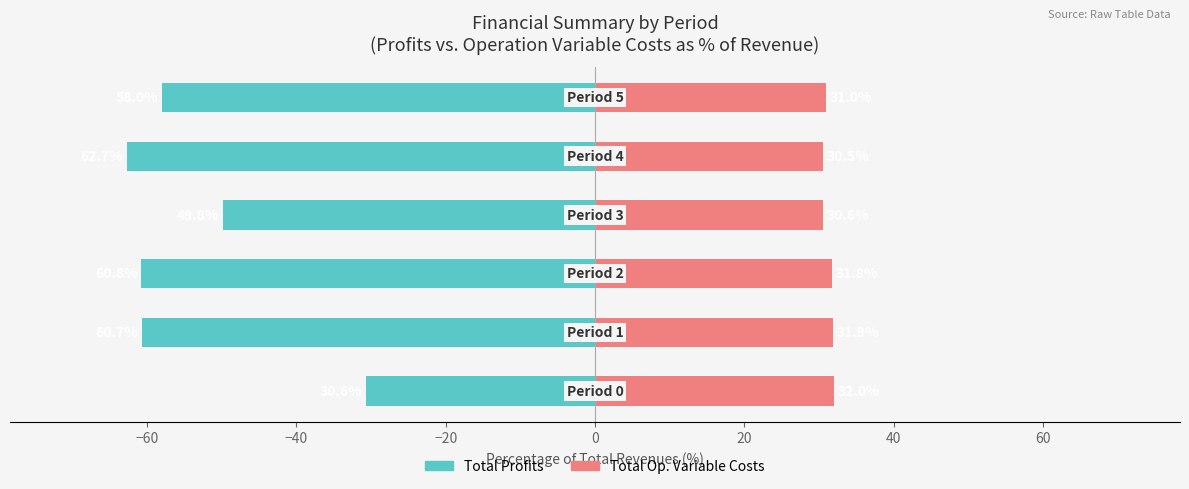

How many categories are shown in the chart?

6